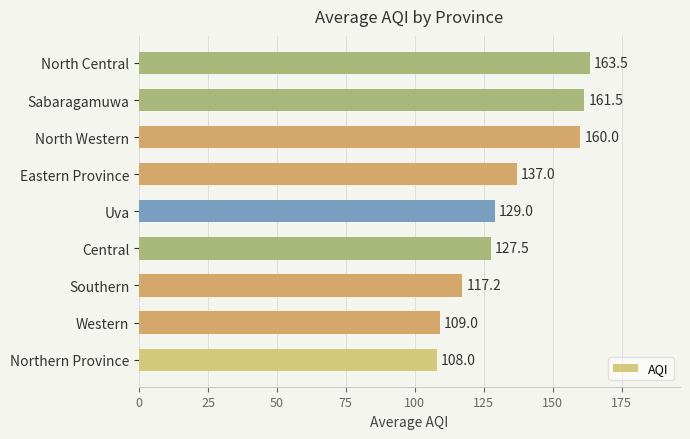

The value at Western is 183.1. True or false?

False